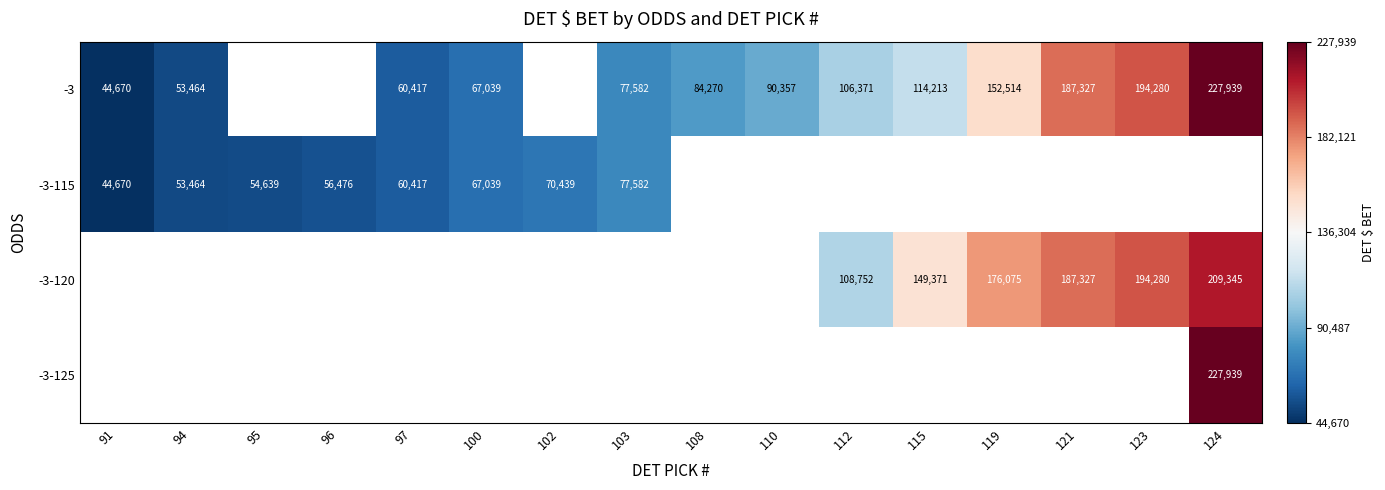

What is the minimum value shown in the chart?

44670.0